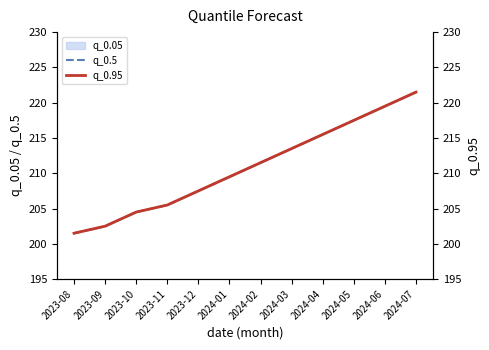

Where does the q_0.5 series first go above 211?

2024-02